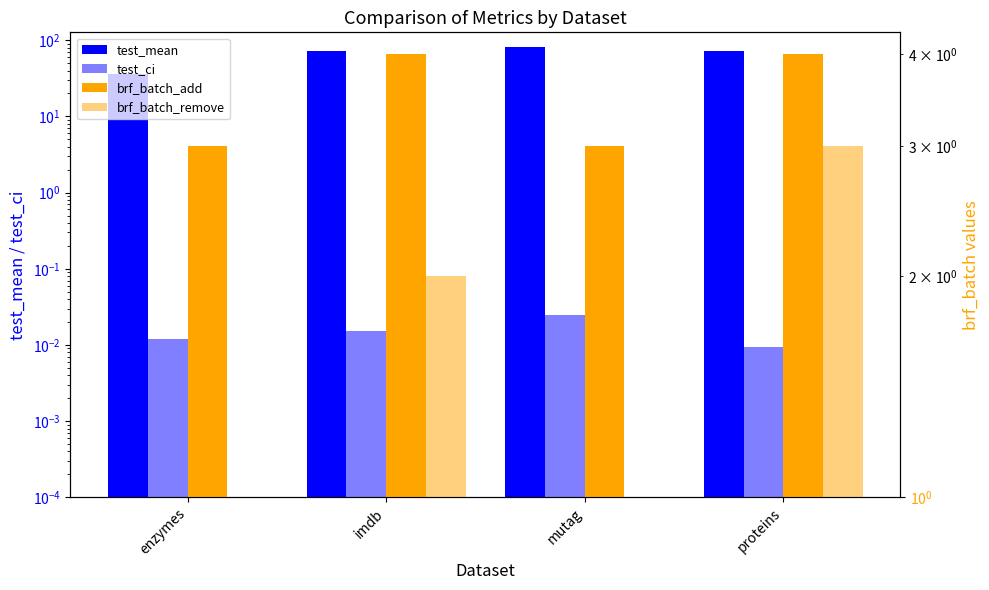

Is it true that test_ci equals 0.0 at imdb?

True